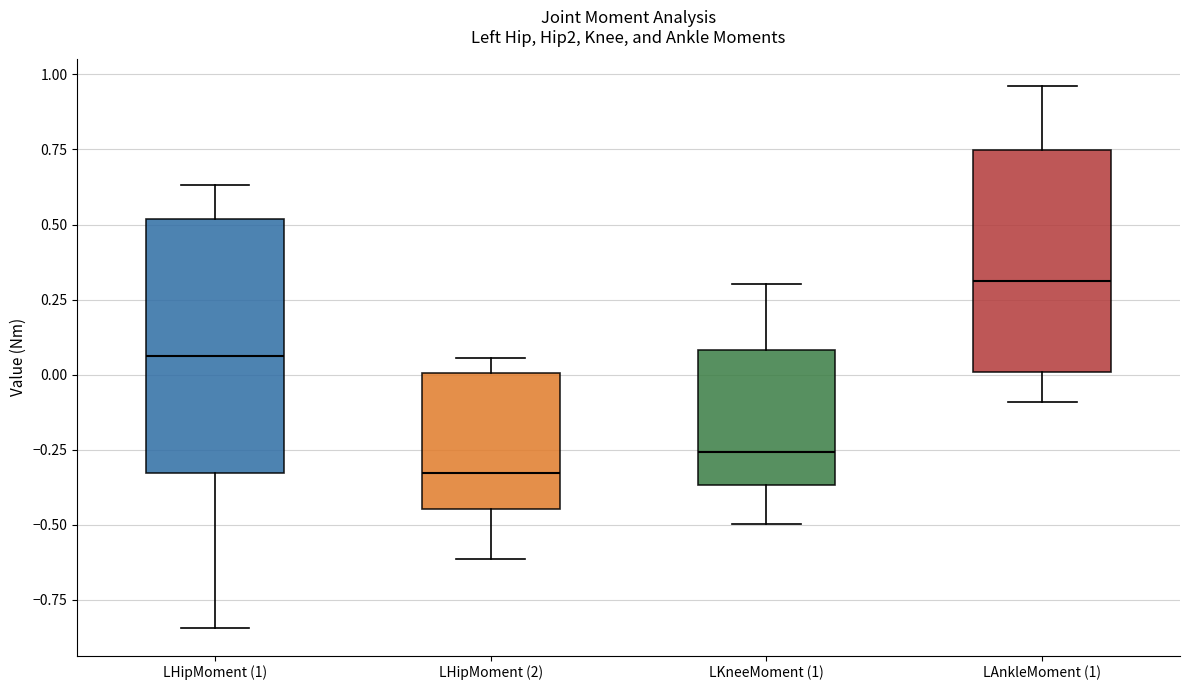

Where is the upper edge of the box for LHipMoment (1) on the y-axis? The values are not printed on the chart, so give them approximately, as read against the axis.

0.50